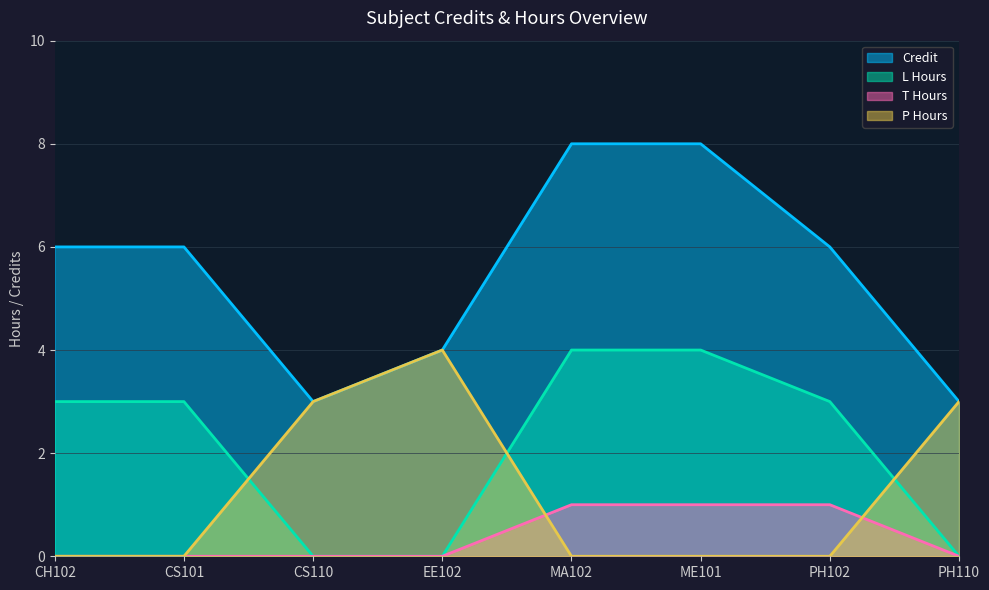

What is the difference between the Credit values at CH102 and ME101?

2